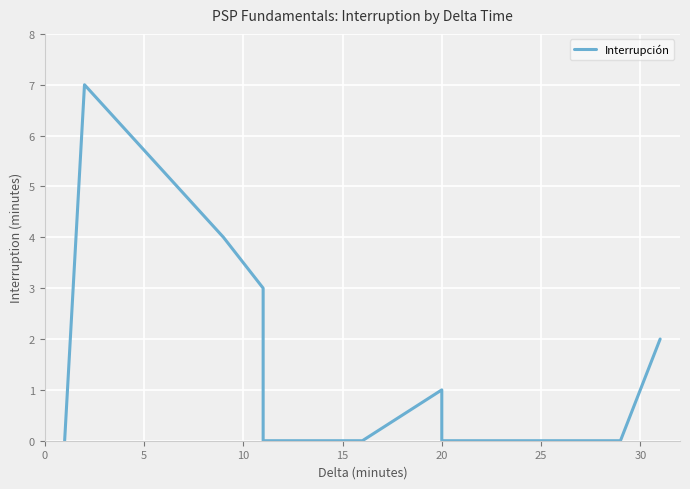

Count the values in the range 0 to 3.

8